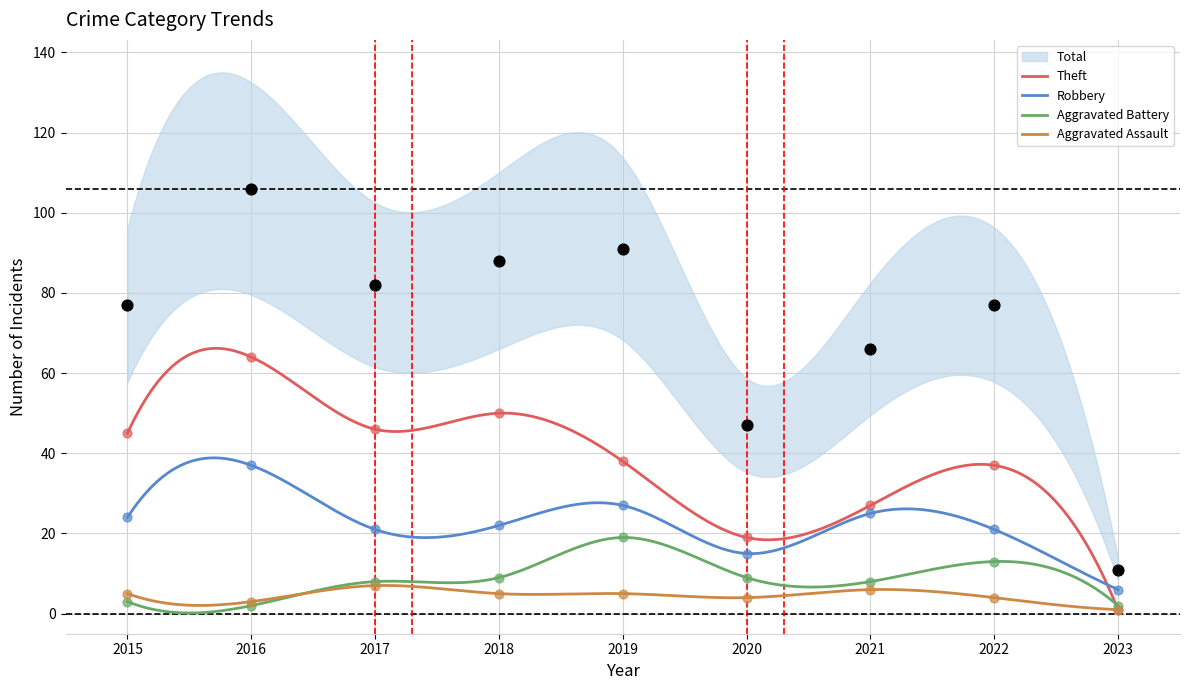

Which series contains the lowest Y value?

Aggravated Assault